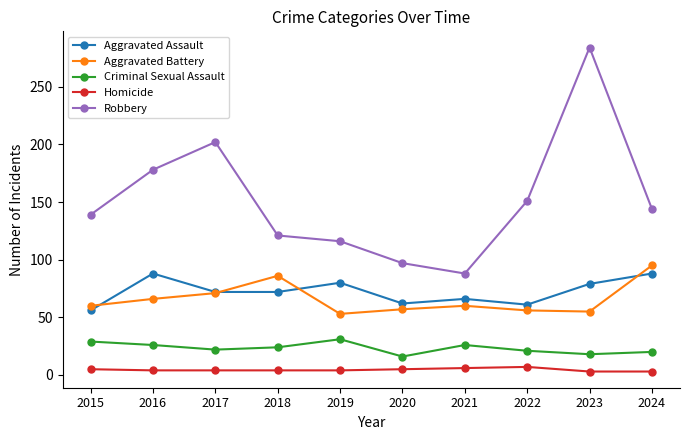

What is the value of the Homicide point at the 1st from the left?

5